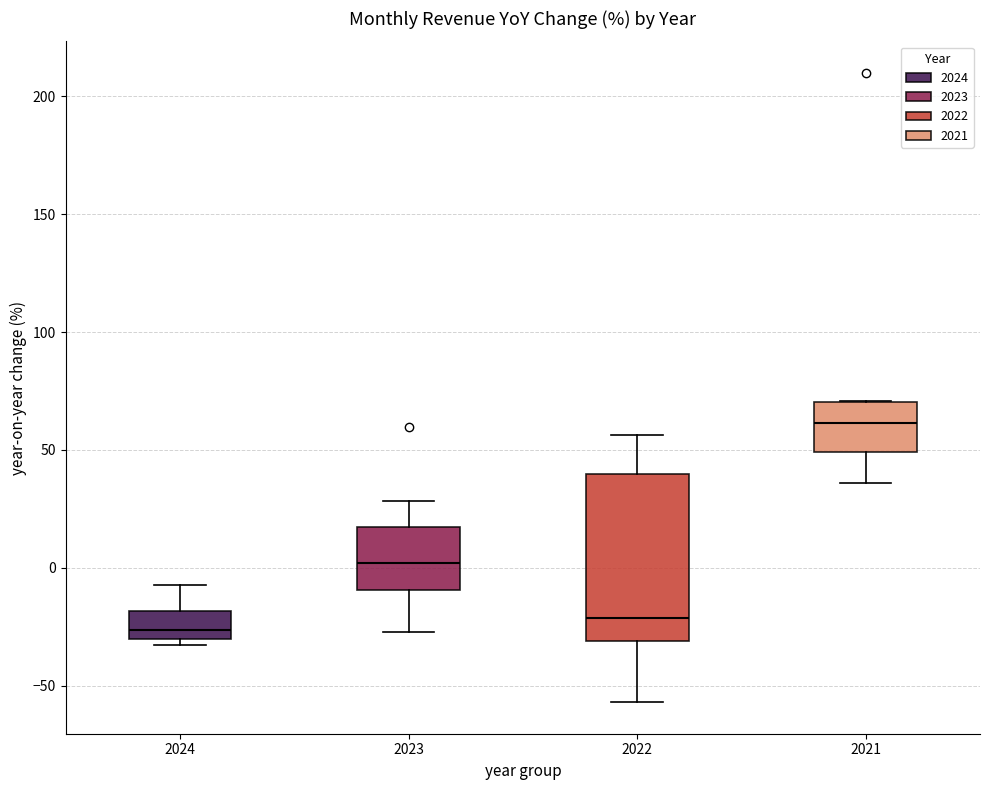

Reading left to right, transcribe this box plot: for each box, give where its median line is, the range the box spans, and where its two whiskers end, as read against the y-axis. The values are not printed on the chart, so give them approximately, as read against the axis.

2024: median -25, box -30 to -20, whiskers -35 to -10
2023: median 0, box -10 to 15, whiskers -25 to 30
2022: median -20, box -30 to 40, whiskers -55 to 55
2021: median 60, box 50 to 70, whiskers 35 to 70